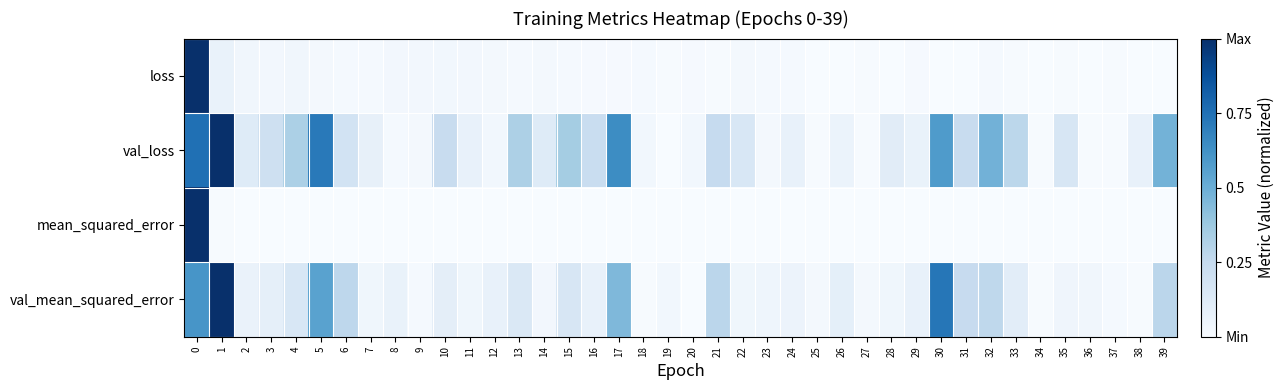

Which category has the lowest value across all series?

30